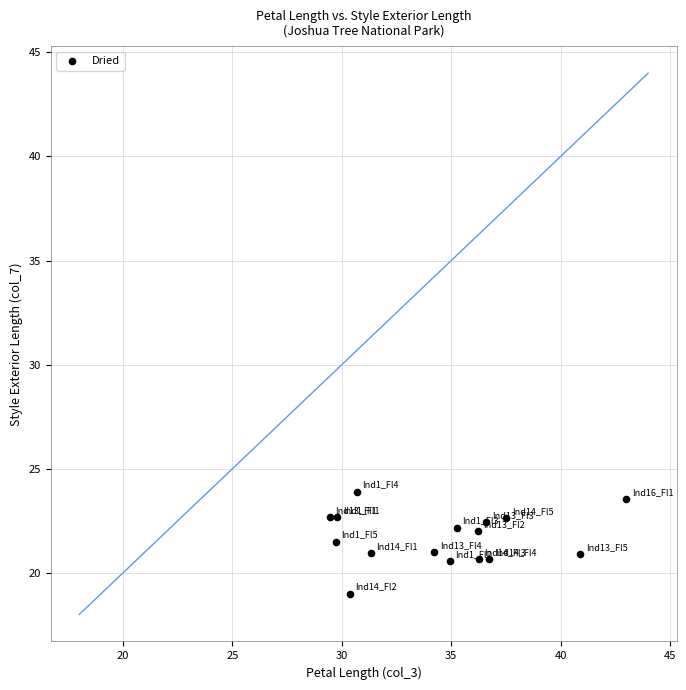

What is the range of X values (max minus min)?

13.6